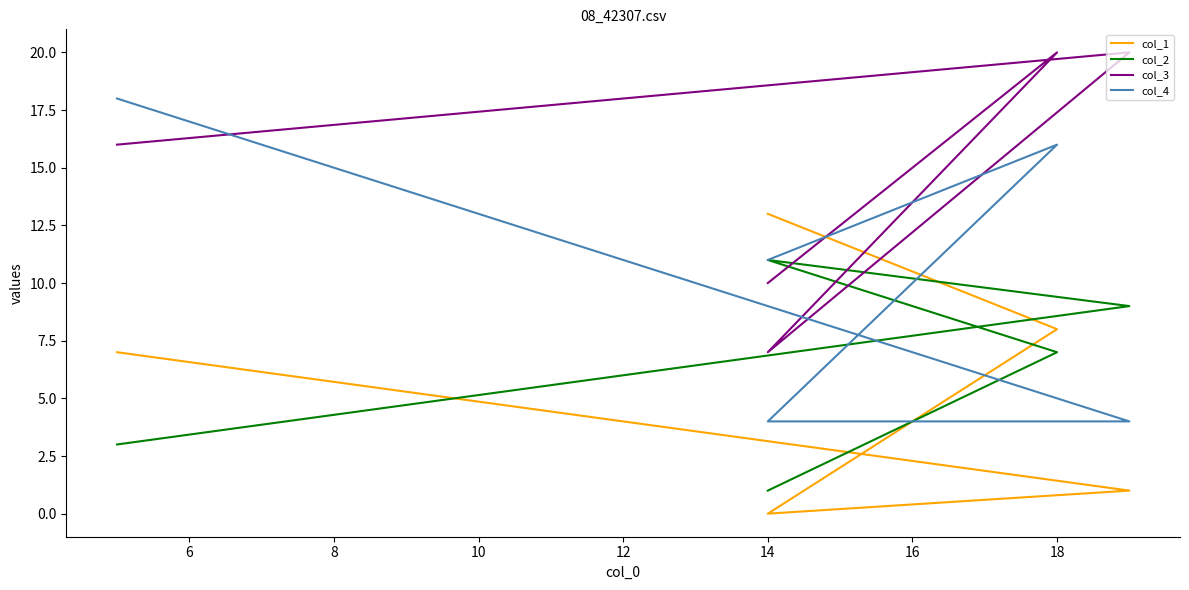

The col_1 series shows 13 at 14. True or false?

True